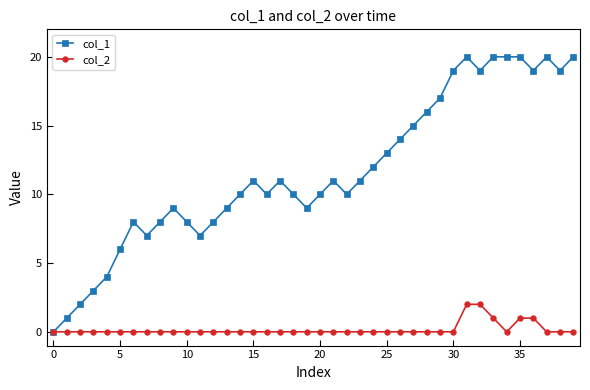

Which series has the largest total across all categories?

col_1